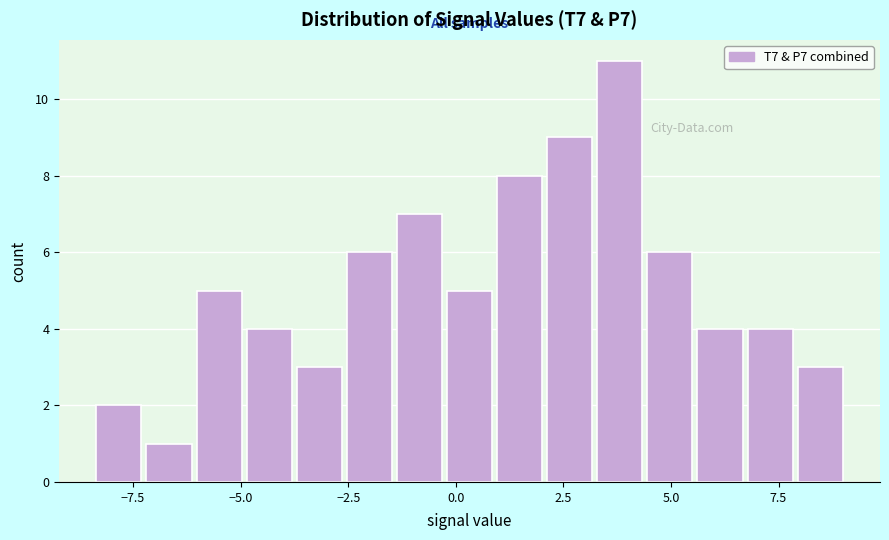

Around what value on the x-axis is the tallest bar? Give the approximate position of its centre, as read against the axis.

4.0